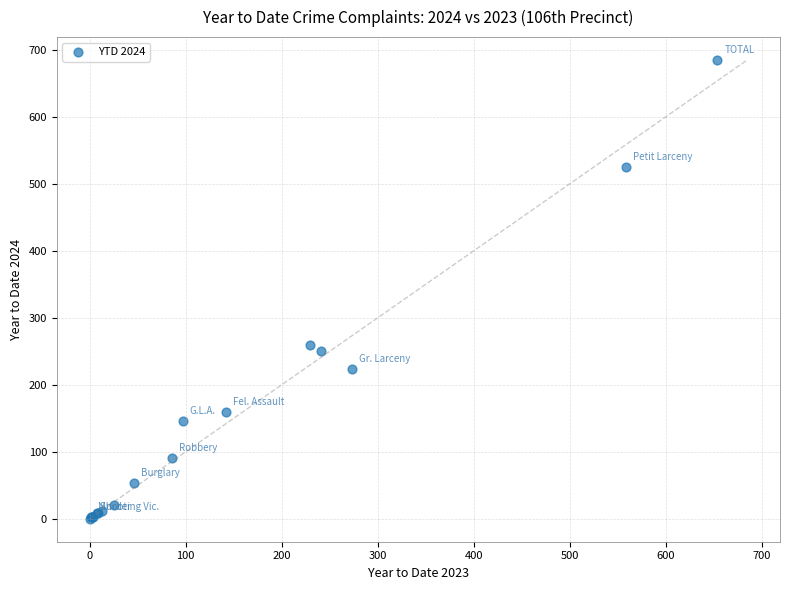

What Y value in the scatter plot is closest to 342?

259